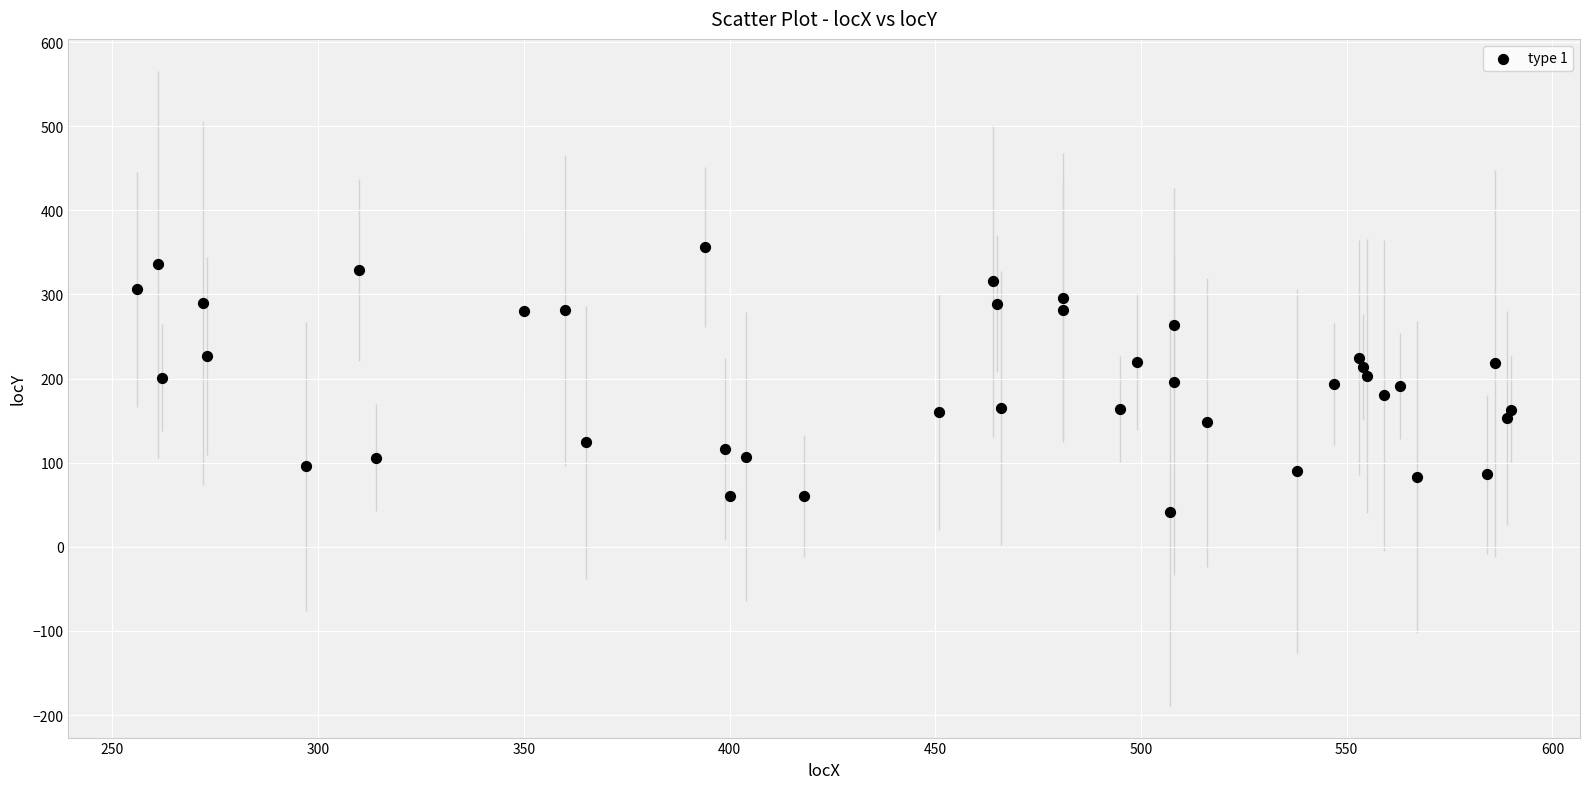

What is the range of X values (max minus min)?

334